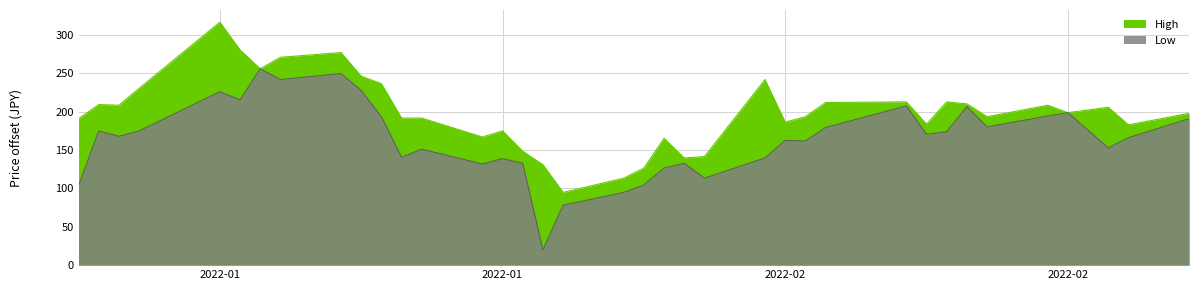

What is the total value across all series at 2022-01?

294.5